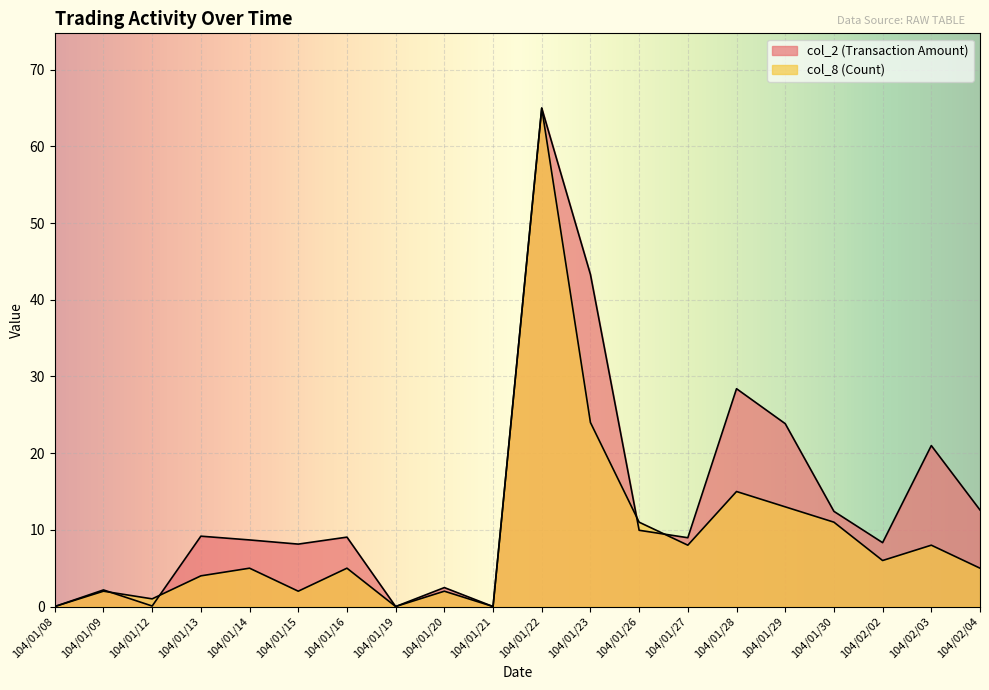

What value does the col_2 (Transaction Amount) series have at 104/01/14?

8.7